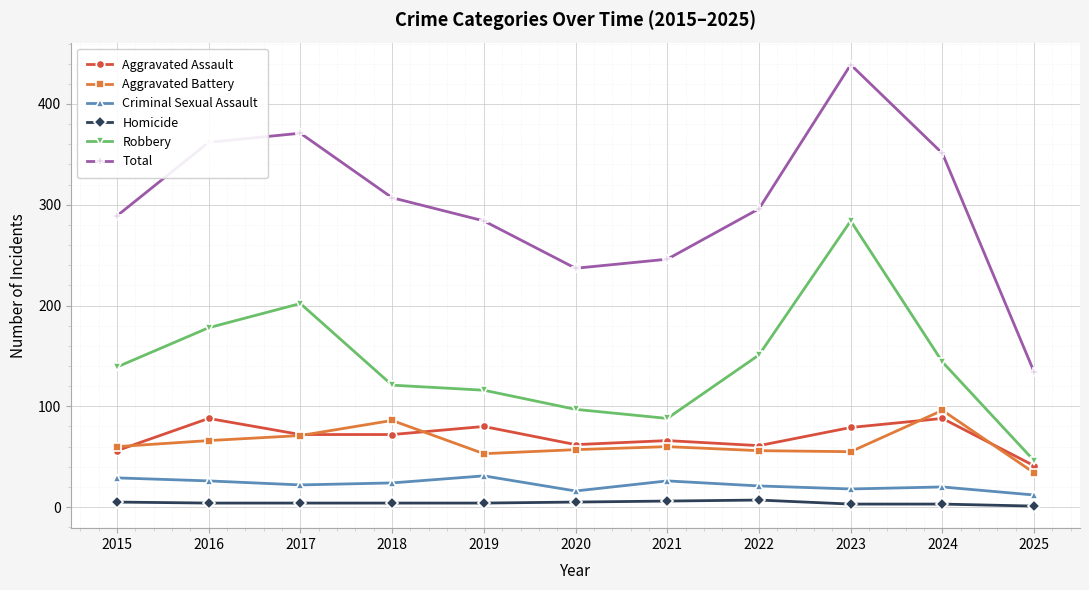

True or false: Aggravated Assault and Total intersect in this chart.

False